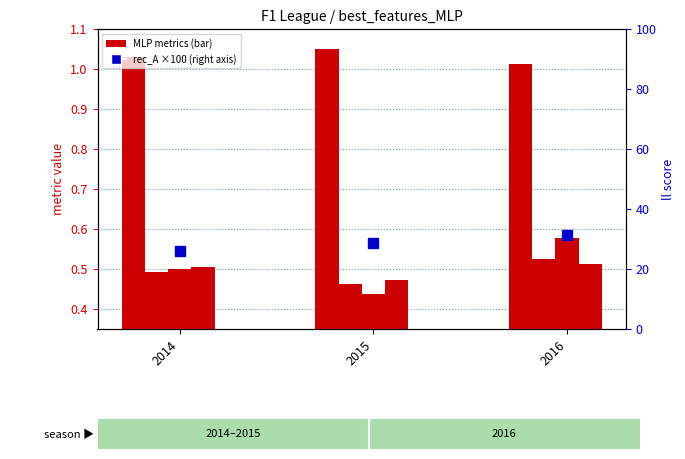

Which category has the lowest value in the ll series?

2016